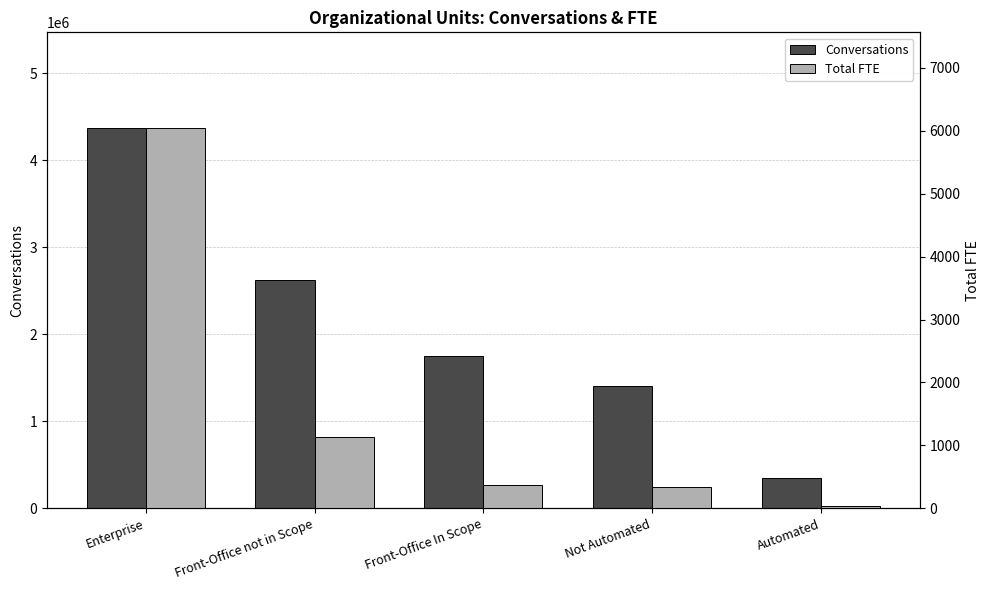

How many data points in Conversations are above 1750001?

3